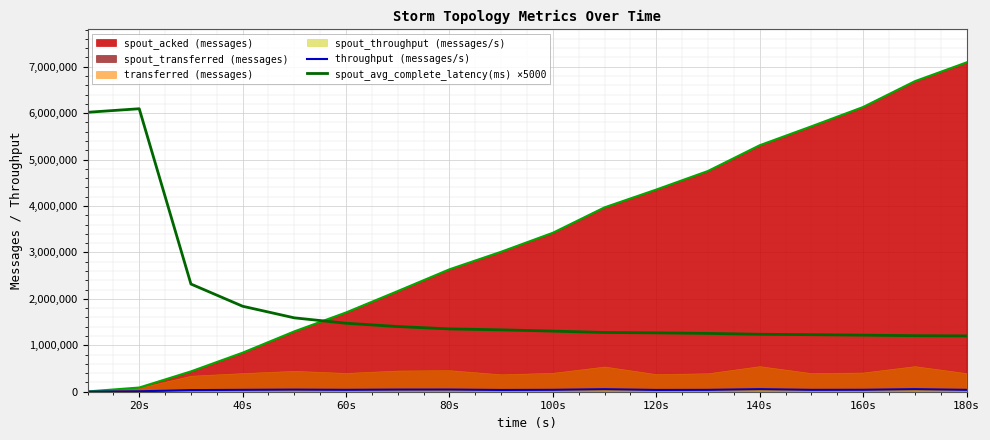

True or false: spout_avg_complete_latency(ms) ×5000 and throughput (messages/s) intersect in this chart.

False